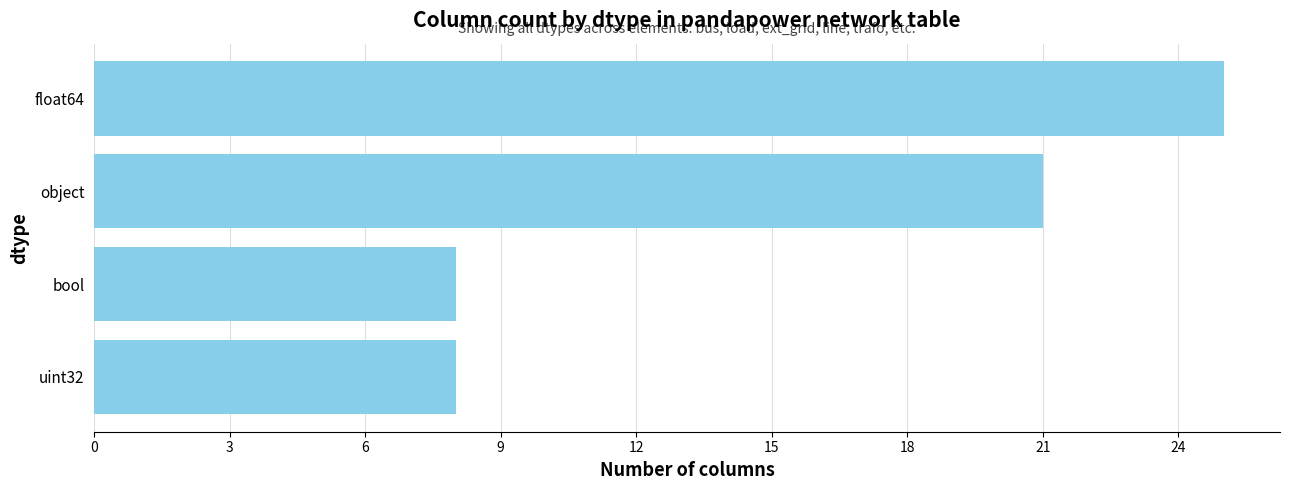

Reading bottom to top, extract all data points from this chart.

8	8	21	25